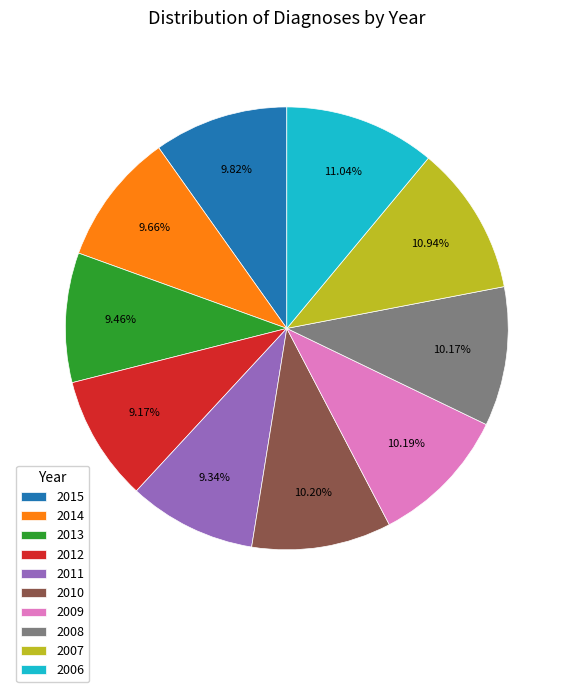

To the nearest percent, what is the difference between the largest and smallest slice percentages?

2%